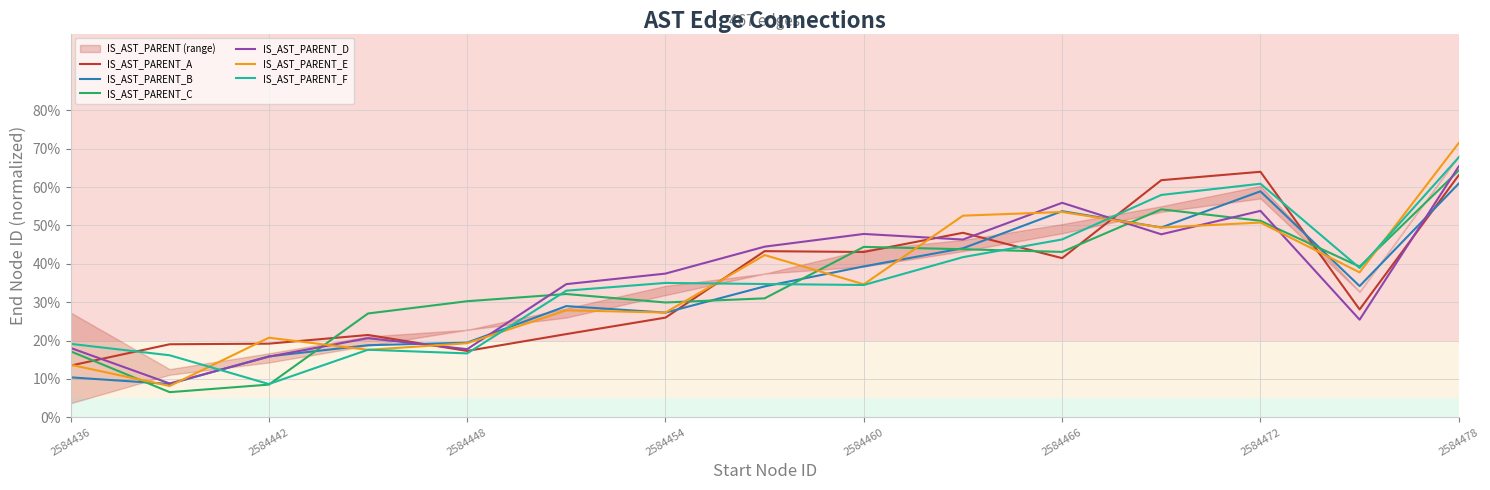

What are all the series names shown in the legend?

IS_AST_PARENT_A, IS_AST_PARENT_B, IS_AST_PARENT_C, IS_AST_PARENT_D, IS_AST_PARENT_E, IS_AST_PARENT_F